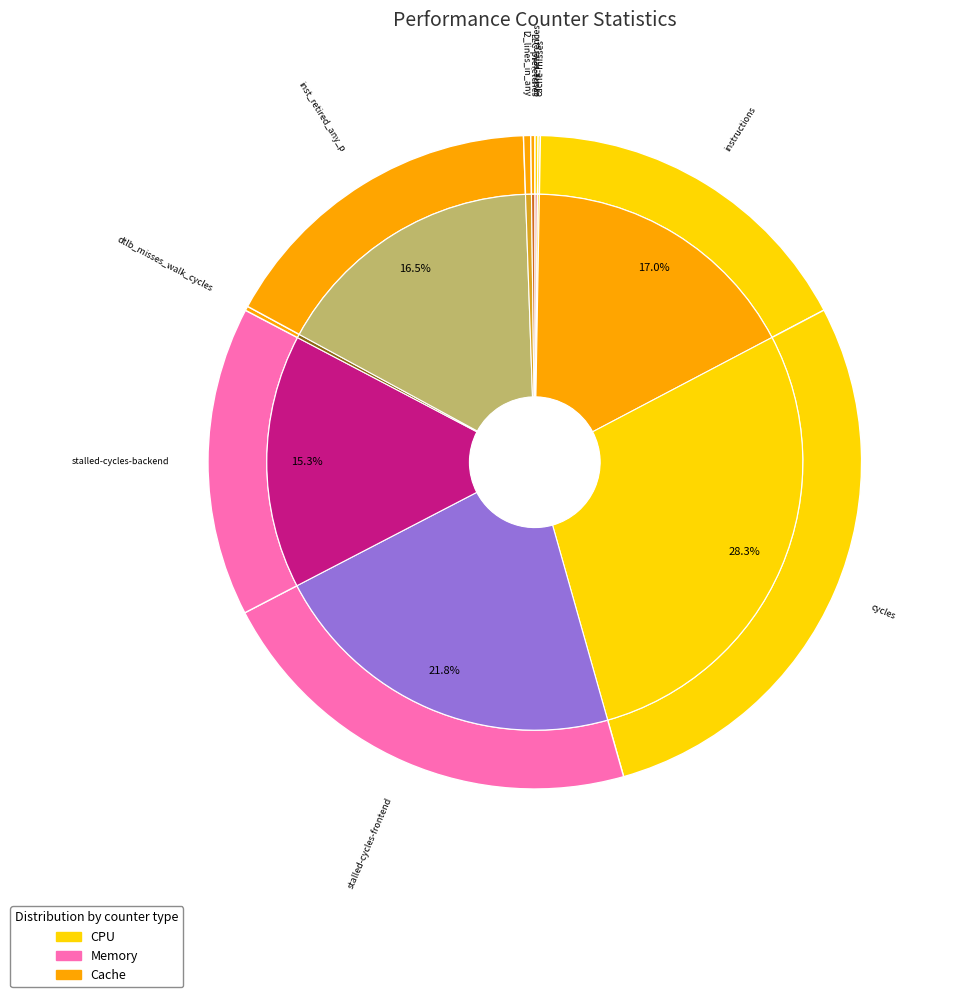

How many segments does this pie chart have?

10